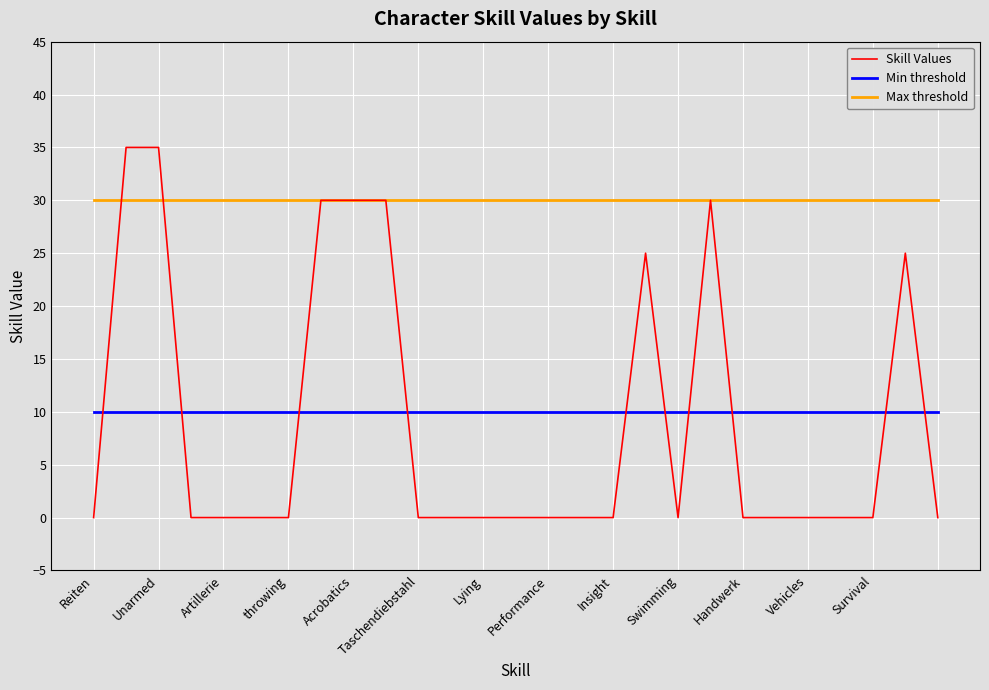

Which series has the largest total across all categories?

Max threshold